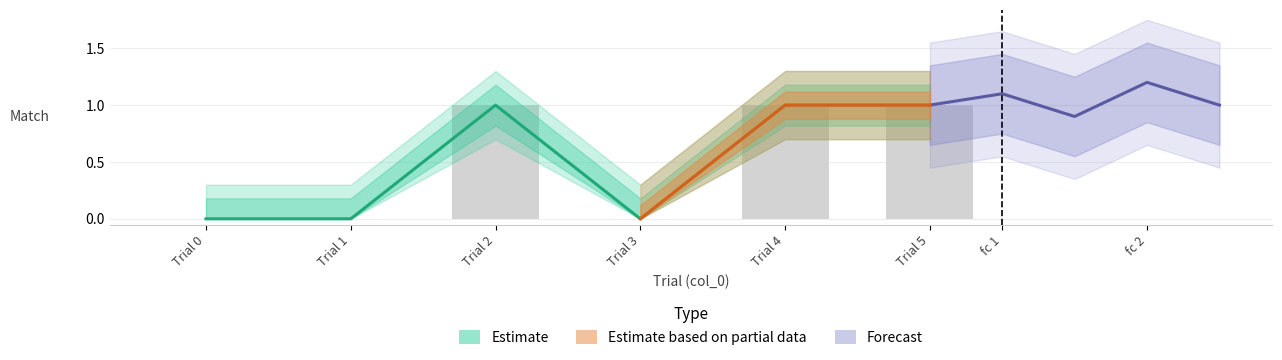

Which category has the highest value in the match_upper series?

Trial 2